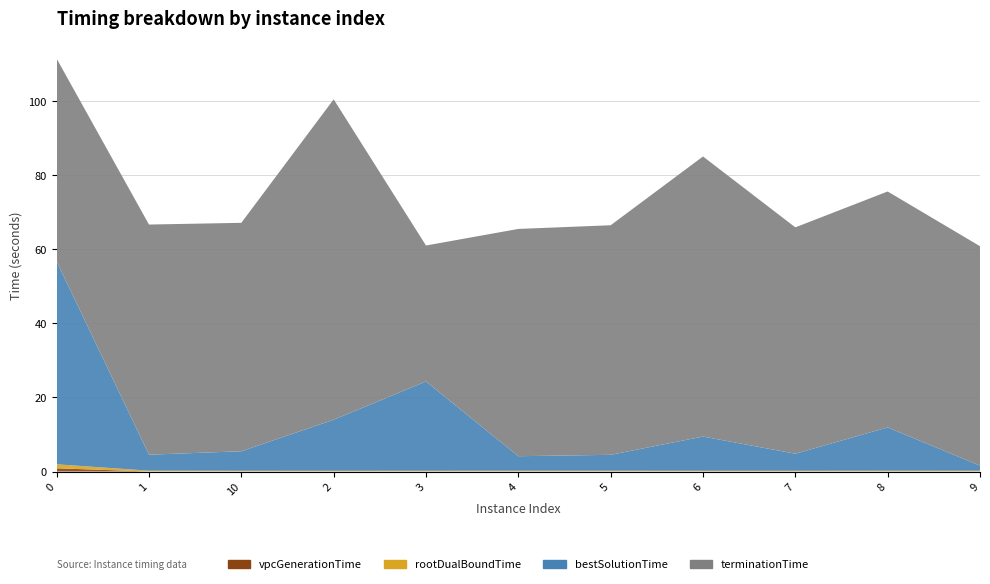

Reading left to right, what are all the values shown in this chart?

vpcGenerationTime: 0=0.9	1=0.0	10=0.0	2=0.0	3=0.0	4=0.0	5=0.0	6=0.0	7=0.0	8=0.0	9=0.0
rootDualBoundTime: 0=1.1	1=0.2	10=0.2	2=0.2	3=0.2	4=0.2	5=0.2	6=0.2	7=0.2	8=0.2	9=0.2
bestSolutionTime: 0=54.8	1=4.3	10=5.3	2=13.8	3=24.1	4=3.9	5=4.3	6=9.2	7=4.6	8=11.7	9=1.4
terminationTime: 0=54.8	1=62.1	10=61.7	2=86.5	3=36.7	4=61.4	5=62.0	6=75.6	7=61.1	8=63.7	9=59.2